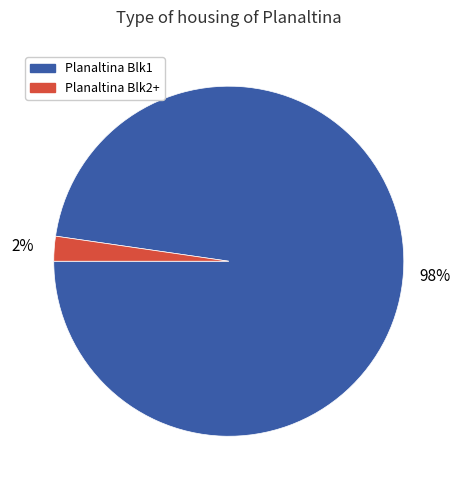

Which slice is the smallest?

Planaltina Blk2+